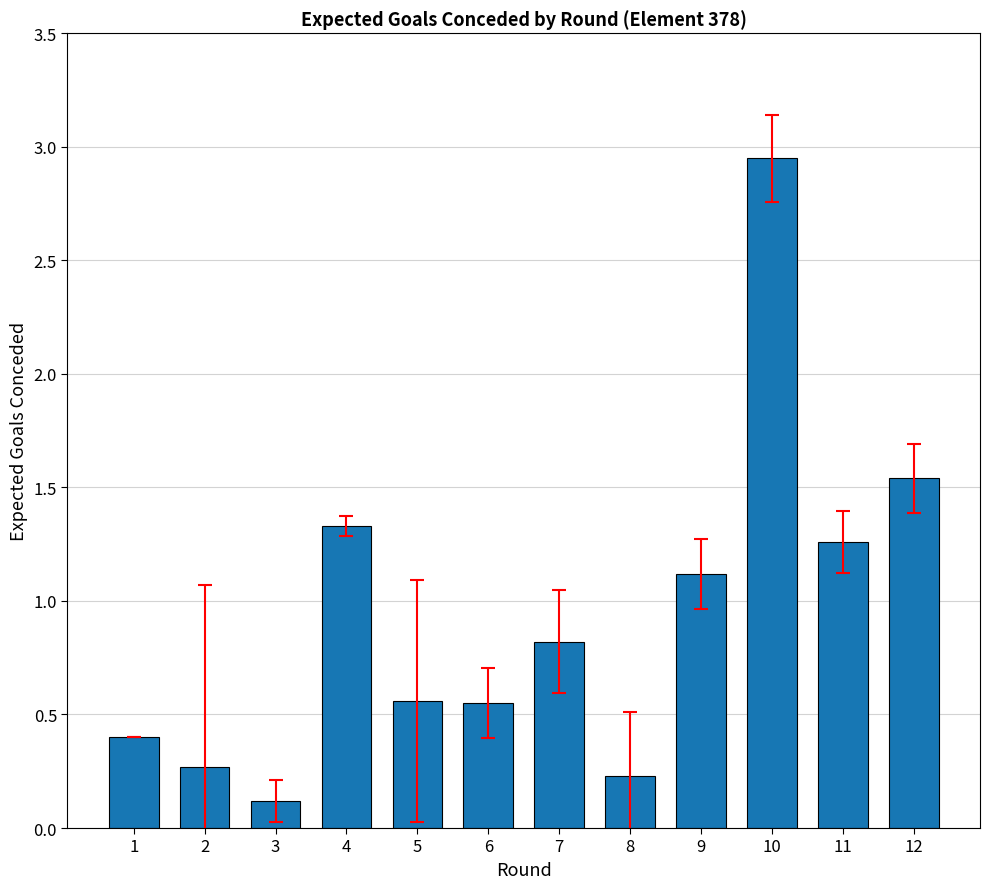

How many data points does each series have?

12